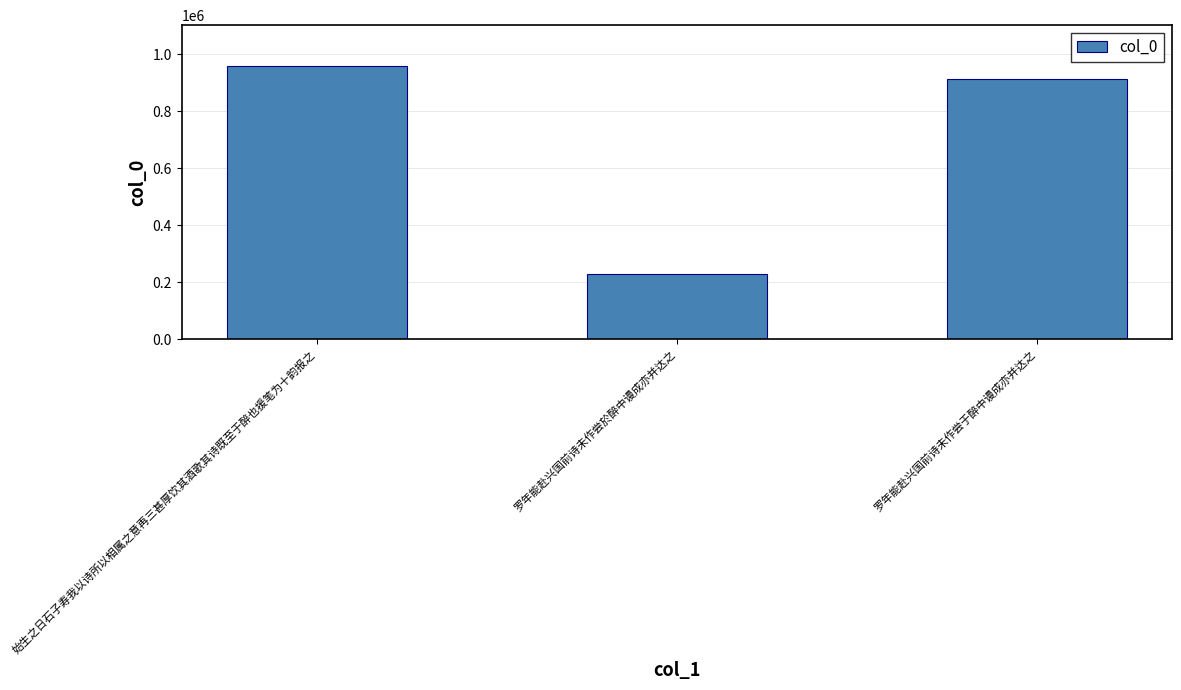

What is the difference between the maximum and second lowest values?

46872